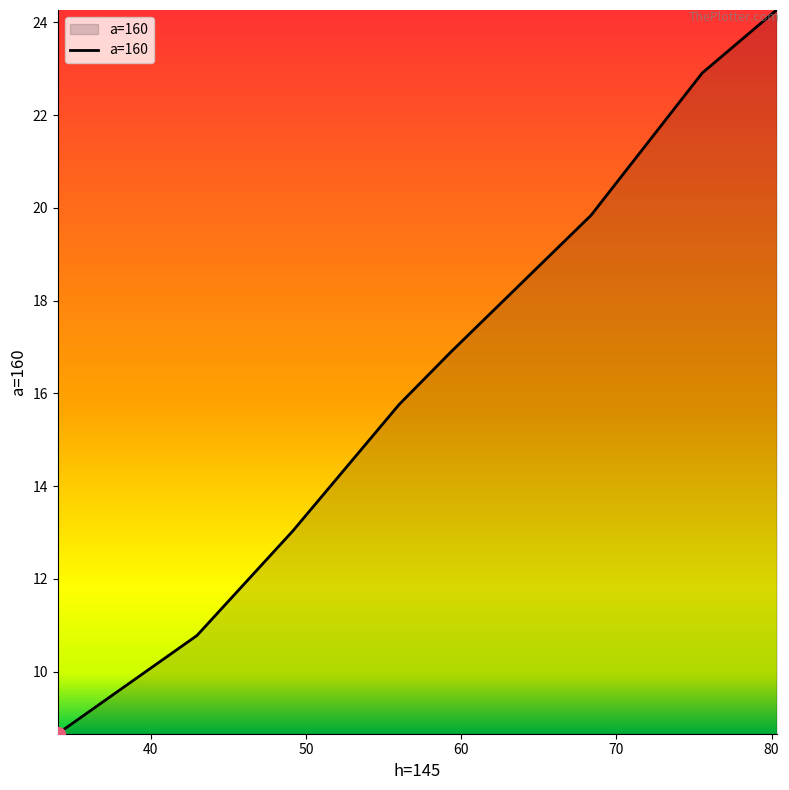

How many lines are shown in the chart?

1